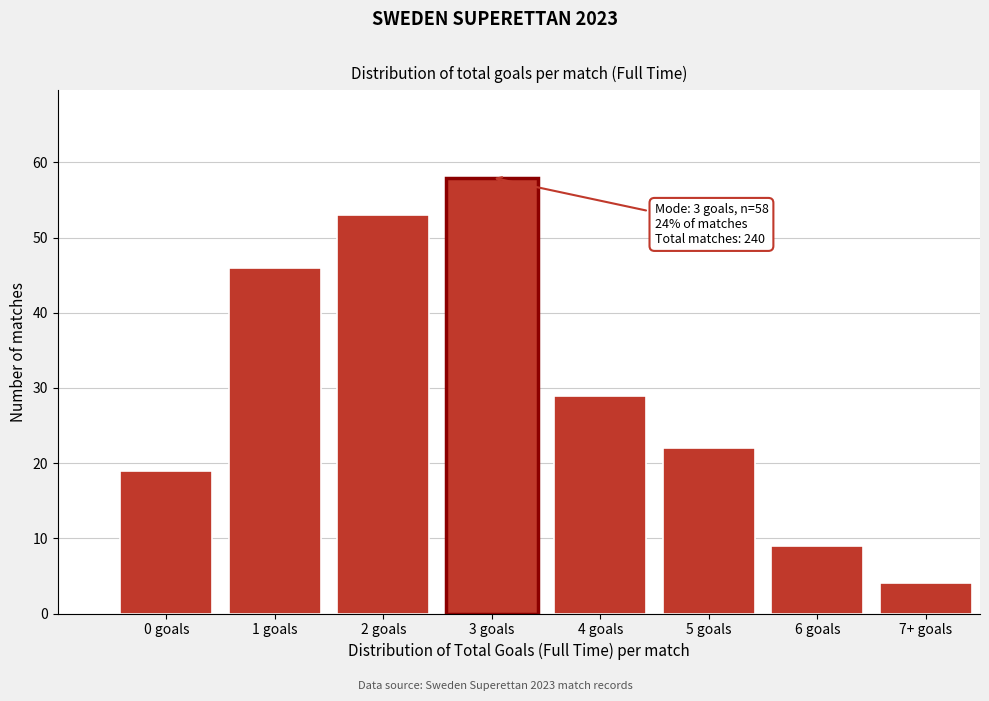

Reading right to left, transcribe all the data shown in this chart.

4	9	22	29	58	53	46	19